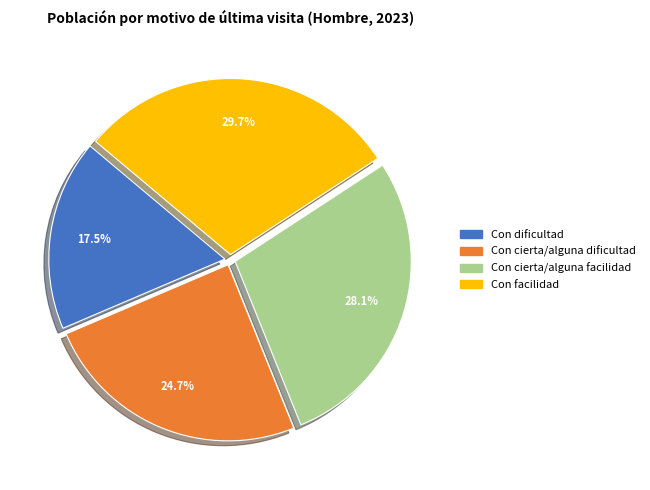

The Con dificultad slice represents 23% of the pie. True or false?

False